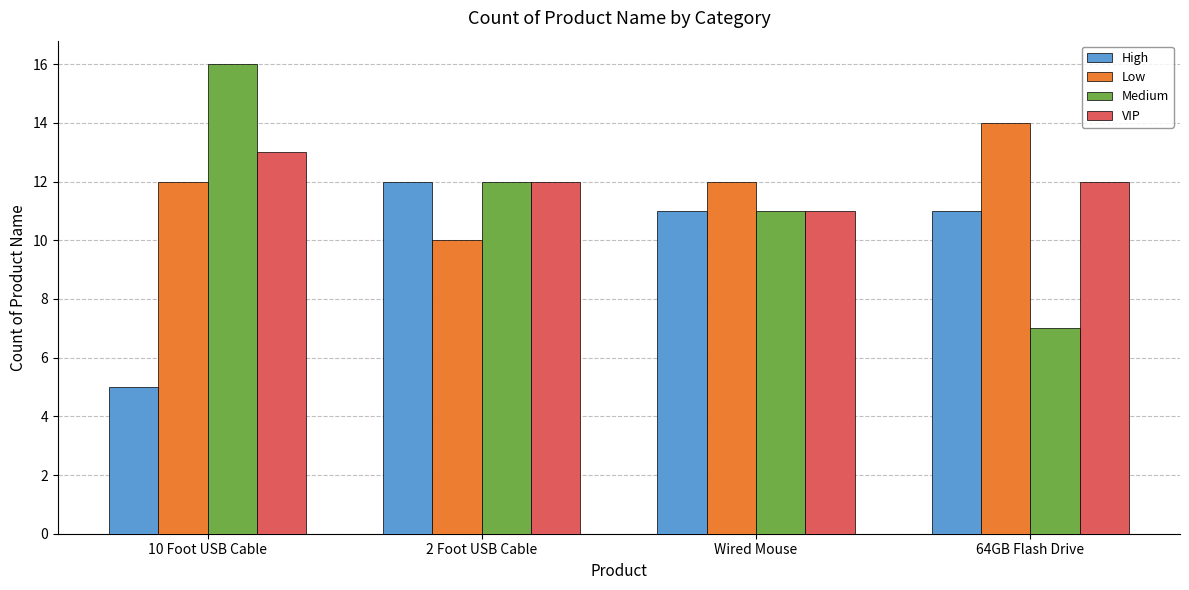

Count the Medium values in the range 11 to 16.

3